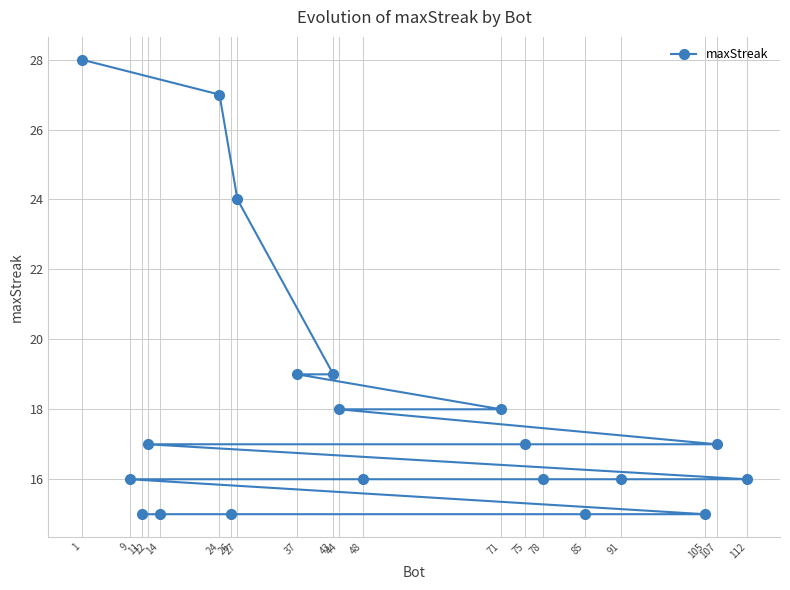

What is the difference between the values at 26 and 43?

4